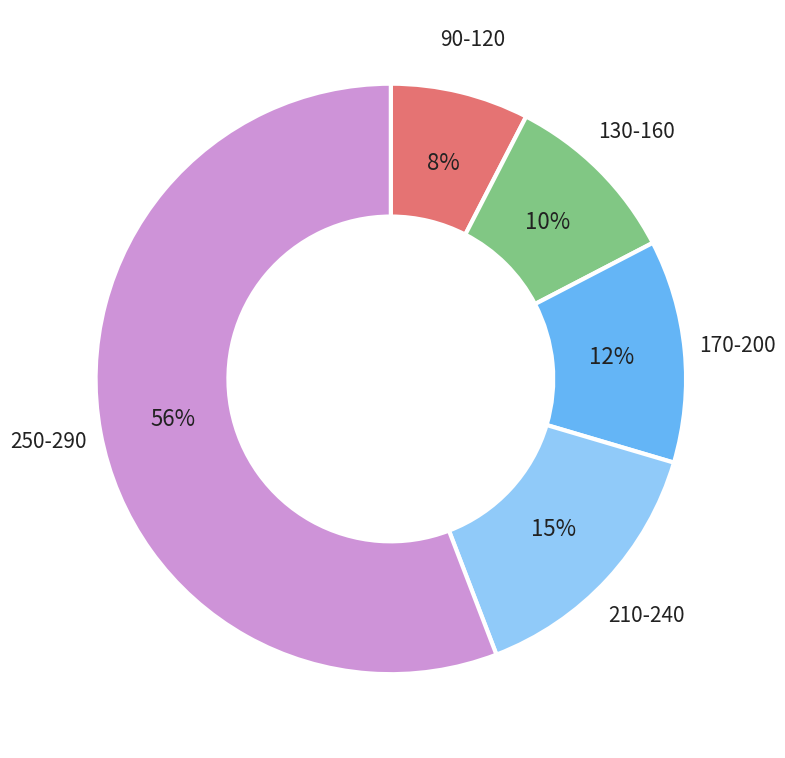

Count the number of slices in the pie.

5